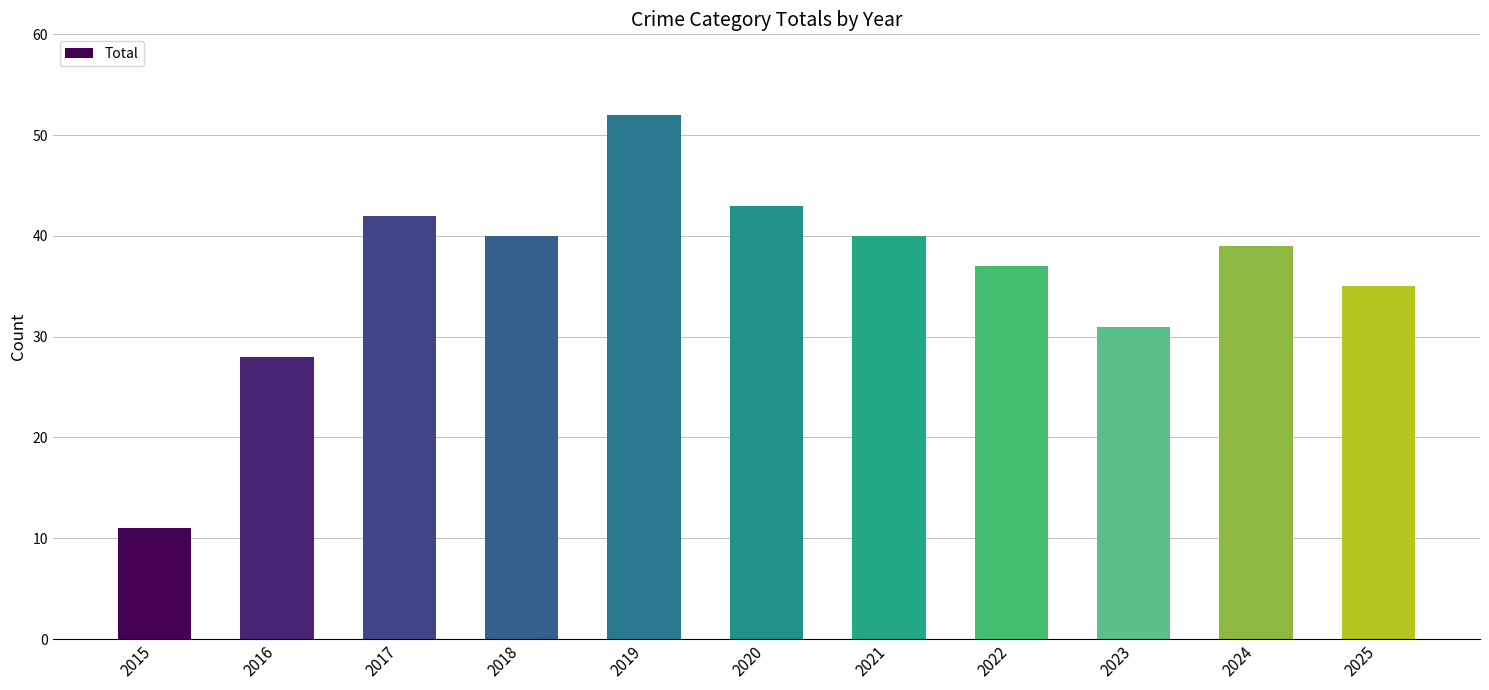

How many bars are there in total?

11